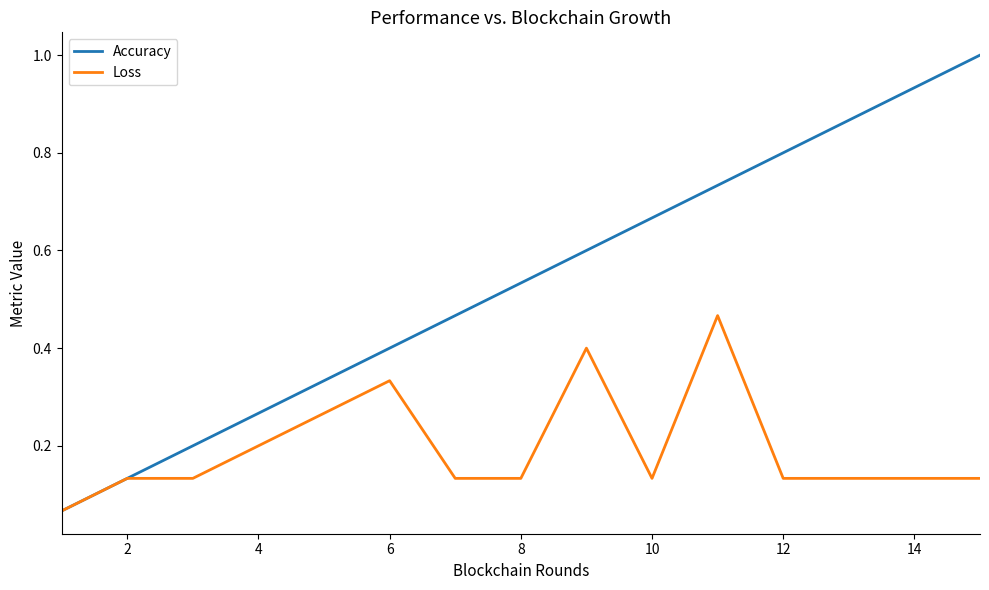

Which series has the largest total across all categories?

Accuracy